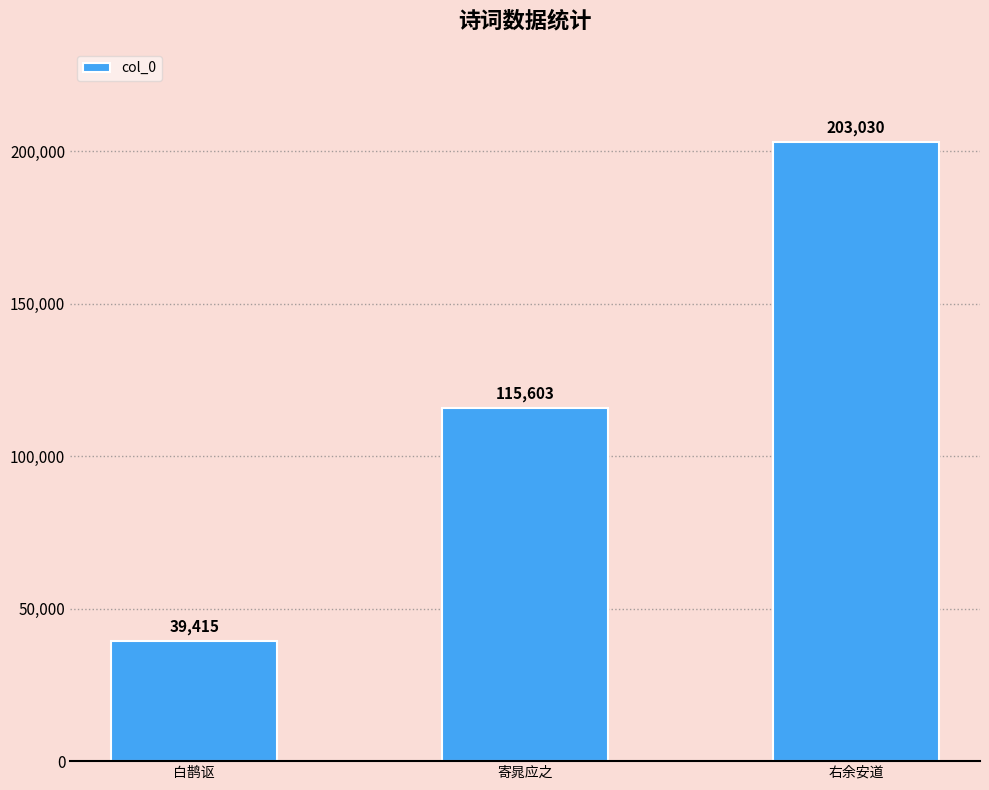

What is the value of the 1st bar from the left?

39415